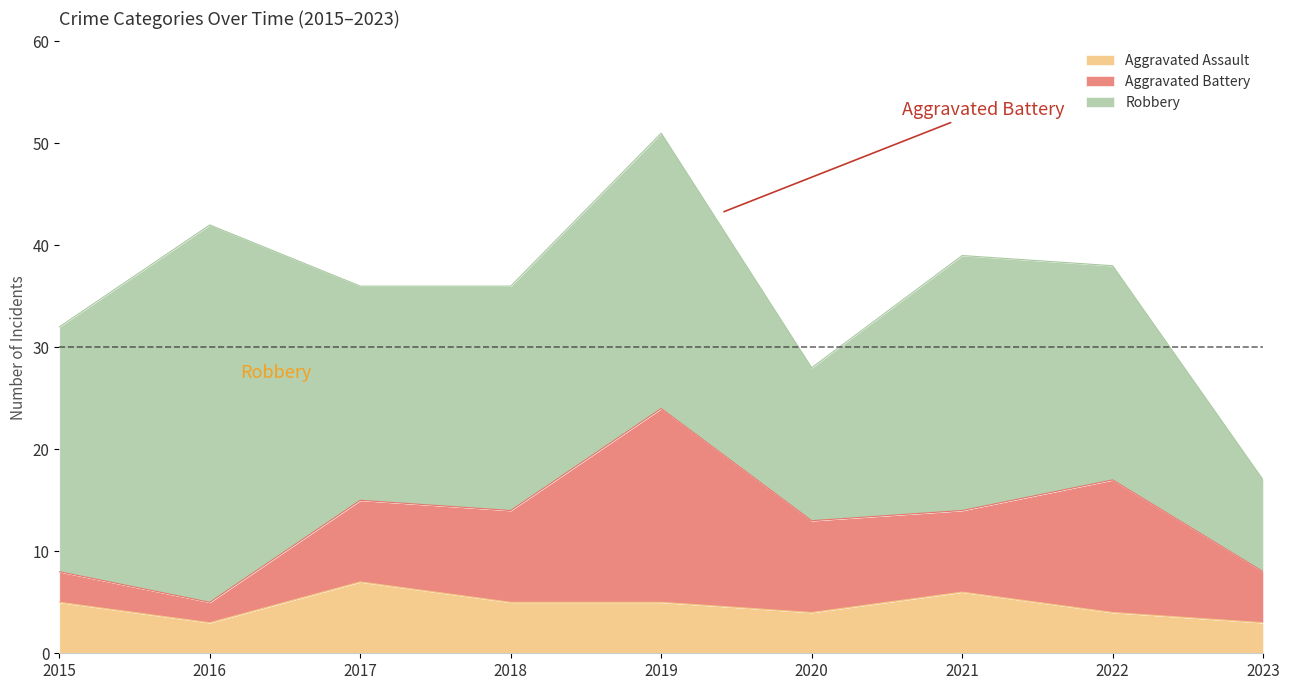

How many values in the Robbery series are below 22?

4